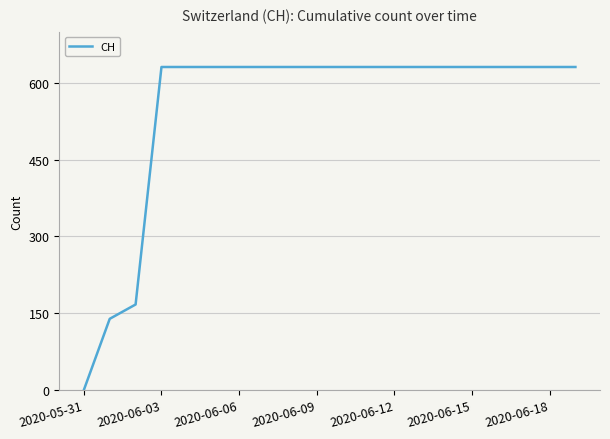

What is the greatest value displayed?

631